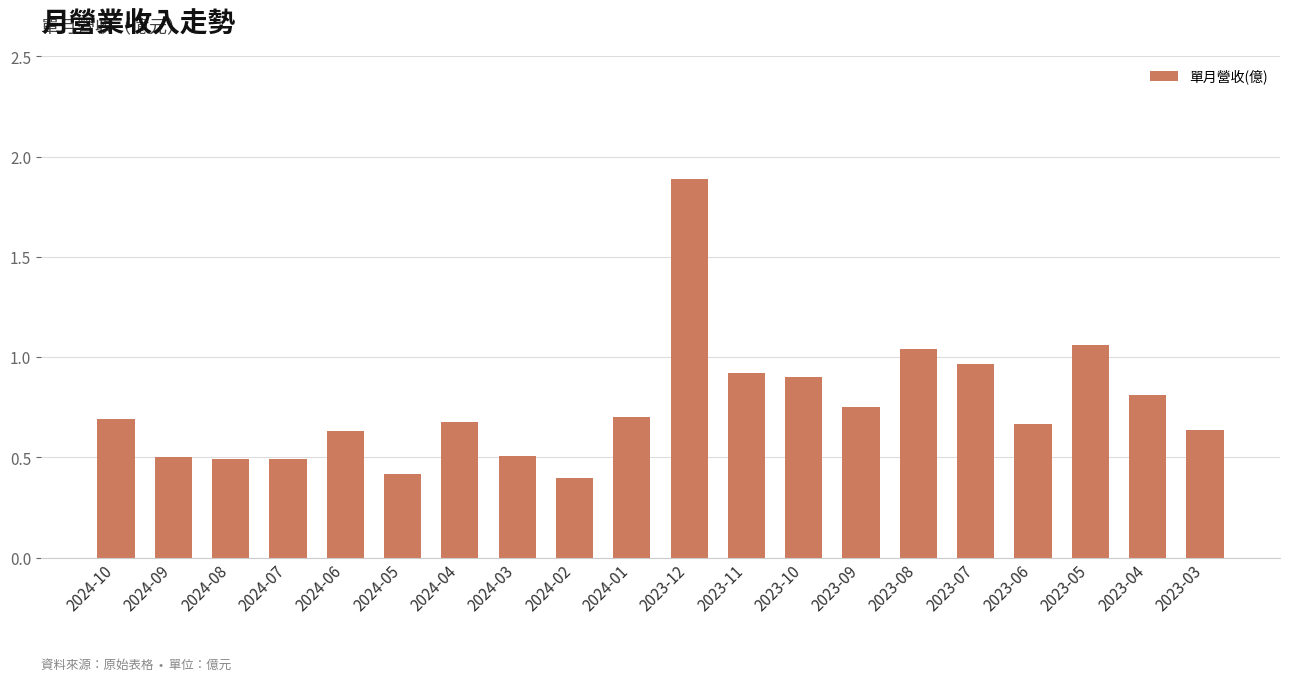

What is the difference between the maximum and minimum values?

1.5